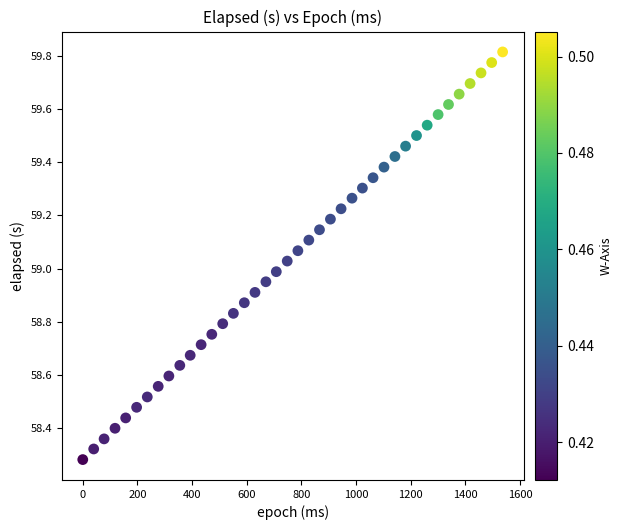

What is the range of Y values (max minus min)?

1.5